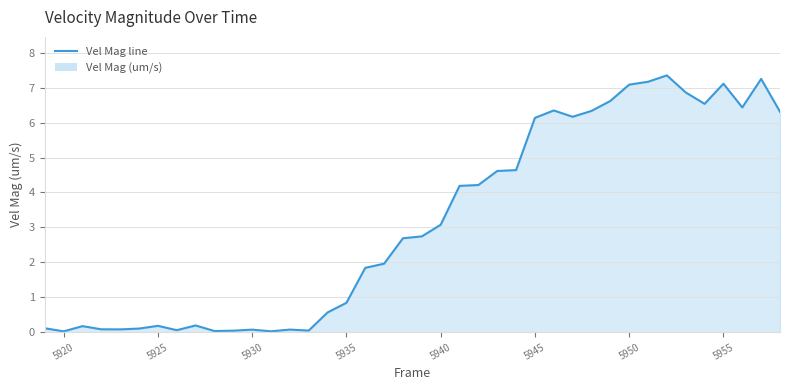

How many data points are above 2?

21